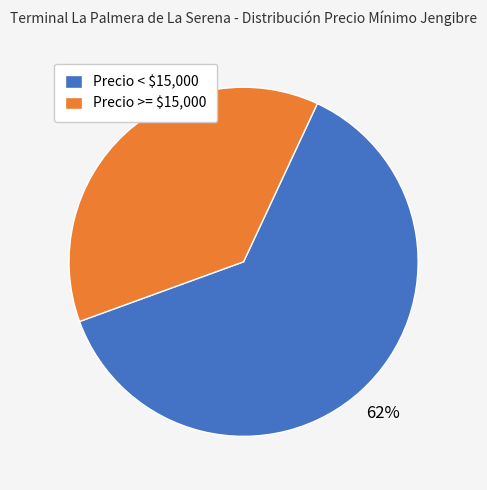

How many slices are in this pie chart?

2